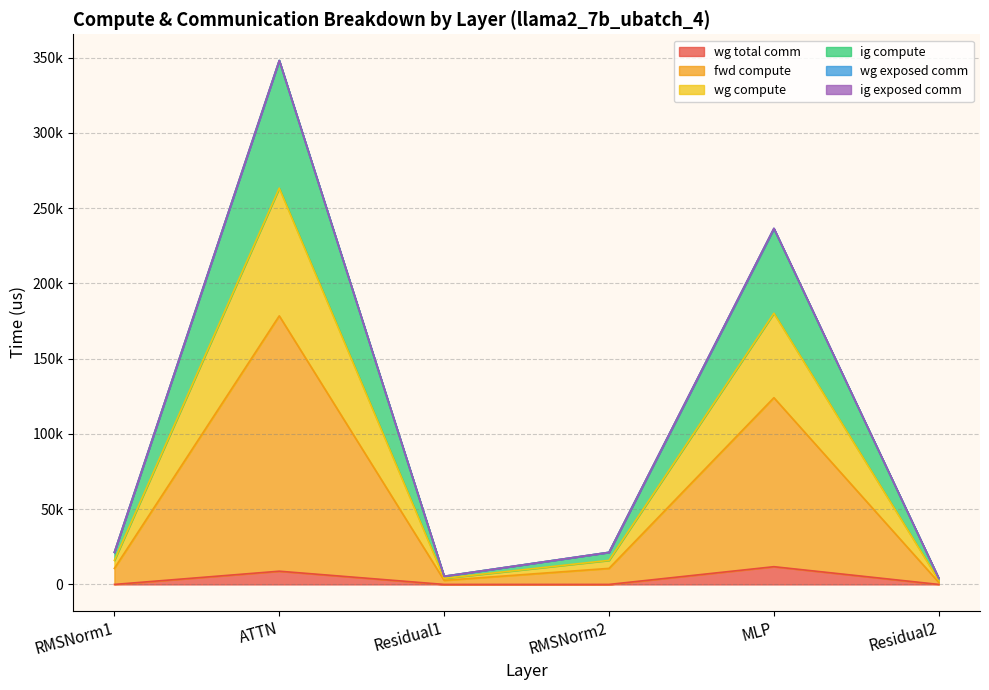

Is the value of ig compute at RMSNorm2 greater than the value of wg compute at RMSNorm1?

No